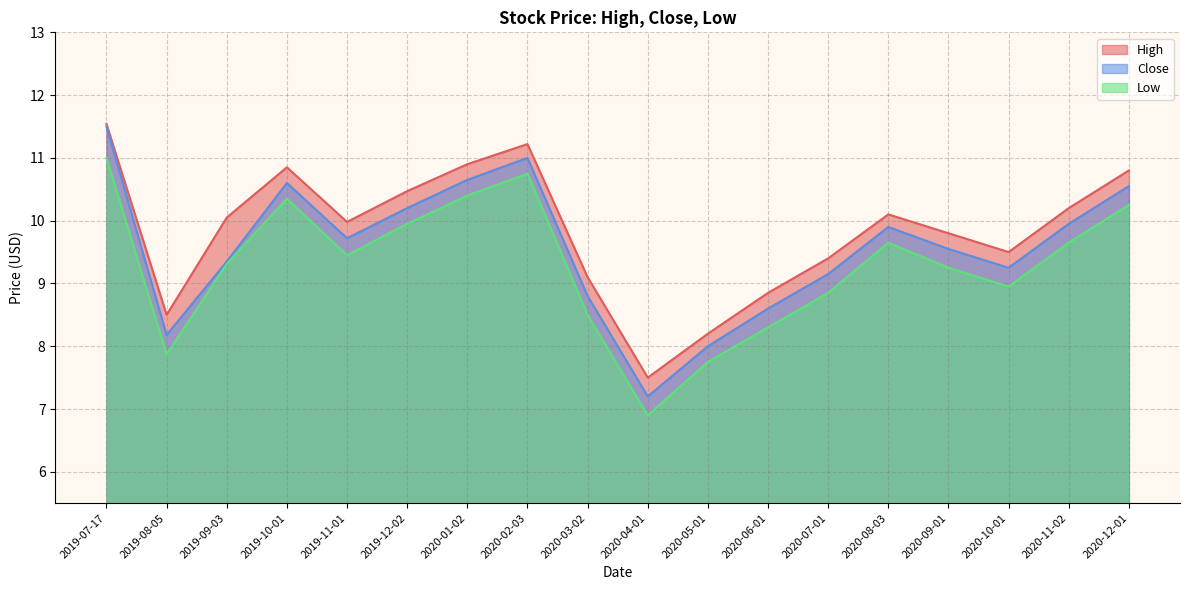

How many interior local peaks does the Low series have?

3